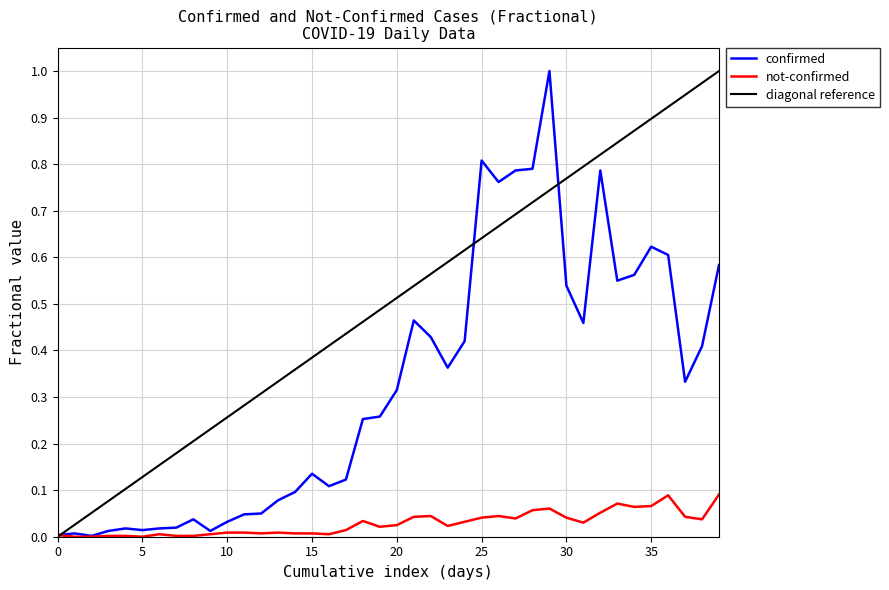

List the series in order of their overall mean, highest first.

diagonal reference, confirmed, not-confirmed